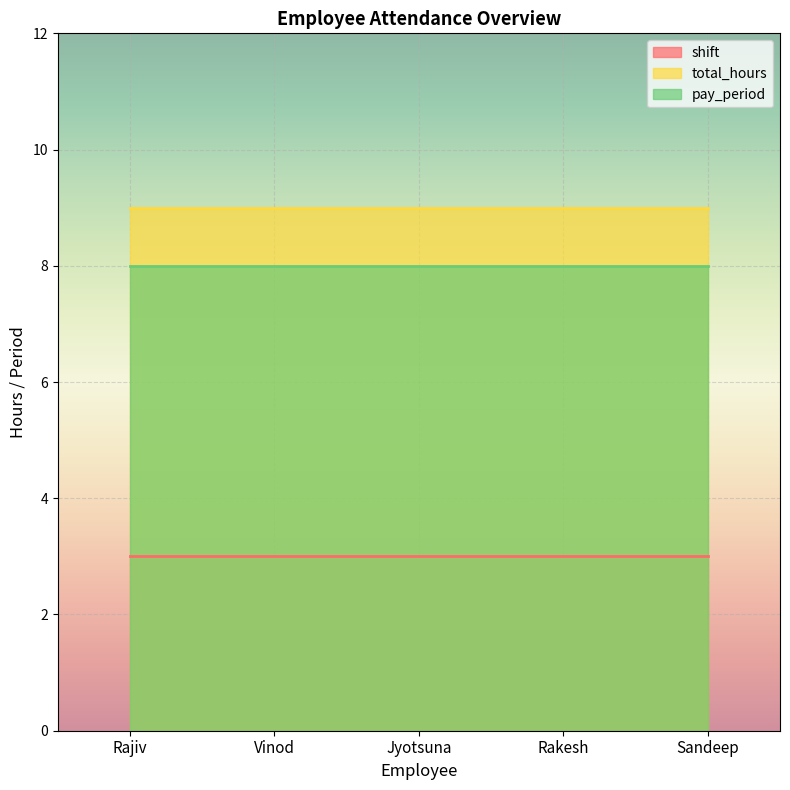

What is the sum of the shift values at Sandeep and Jyotsuna?

6